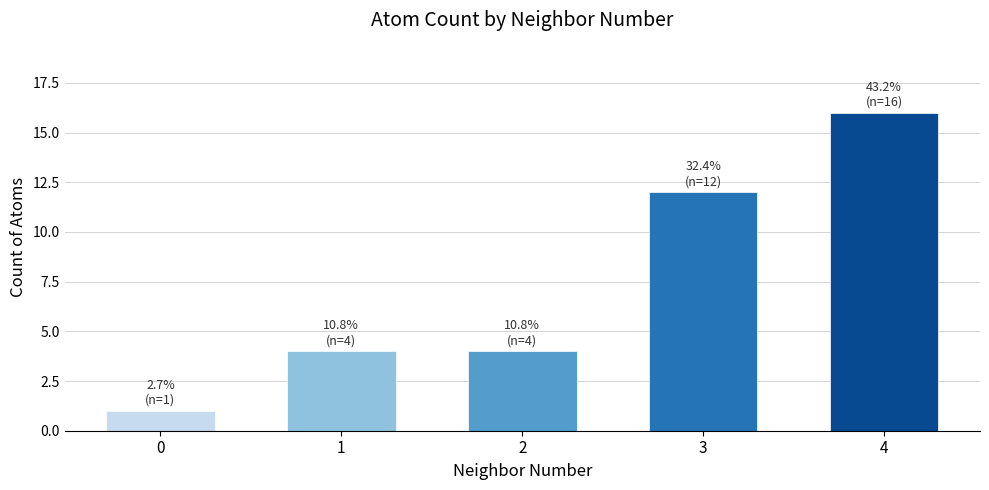

What is the change in value from 1 to 4?

+12